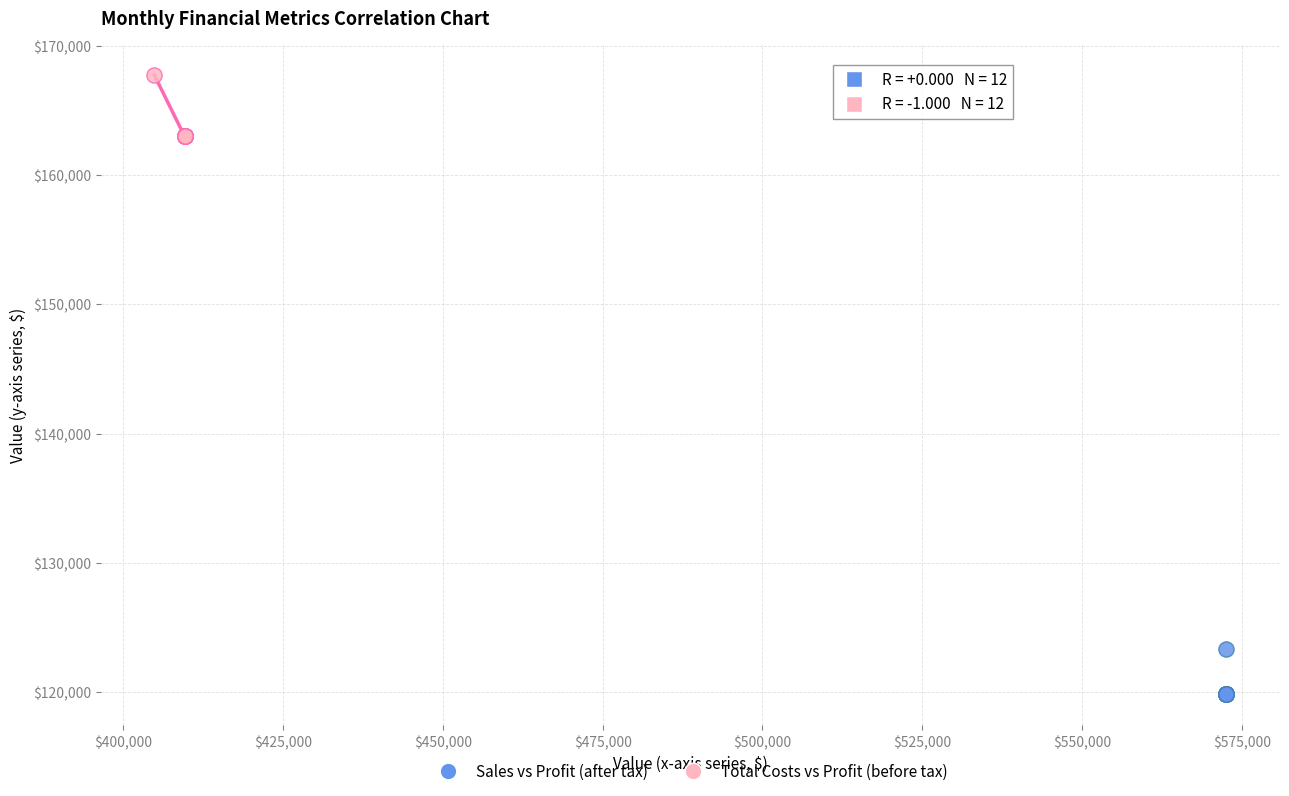

Which series contains the lowest Y value?

Sales vs Profit (after tax)